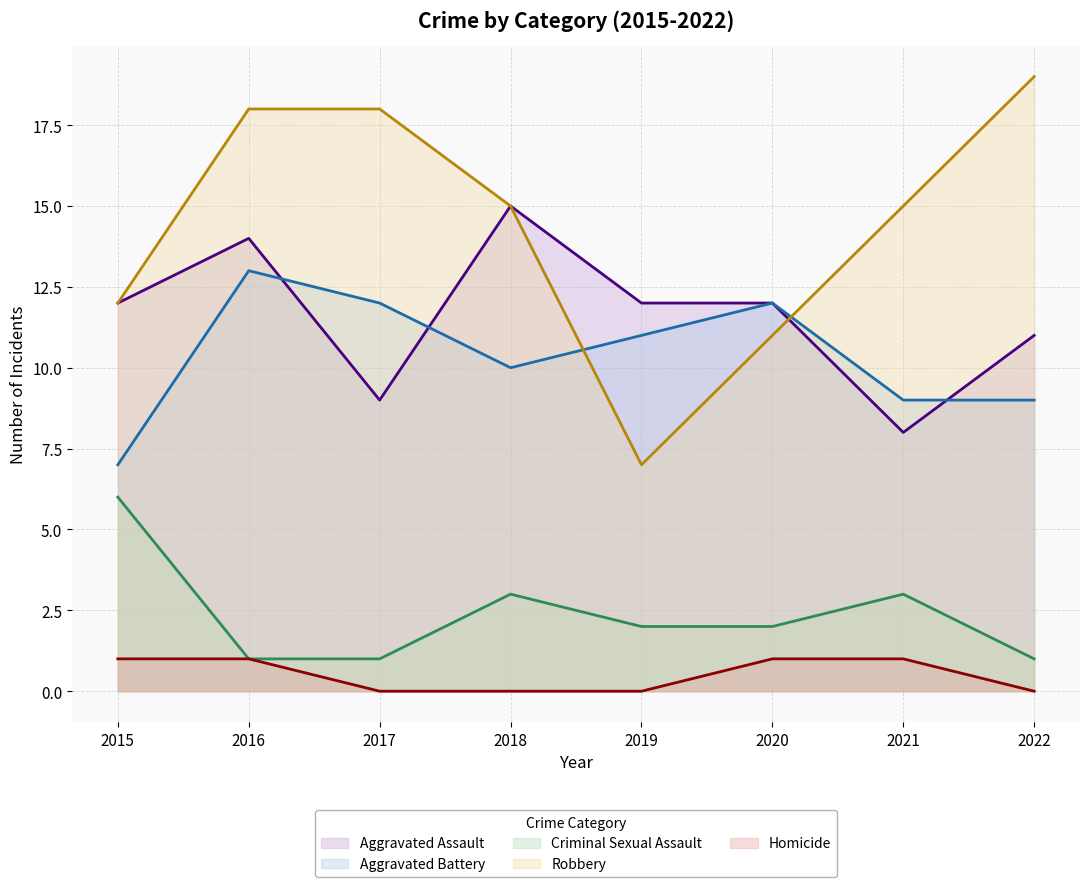

At which category does Aggravated Battery reach its first local valley?

2018